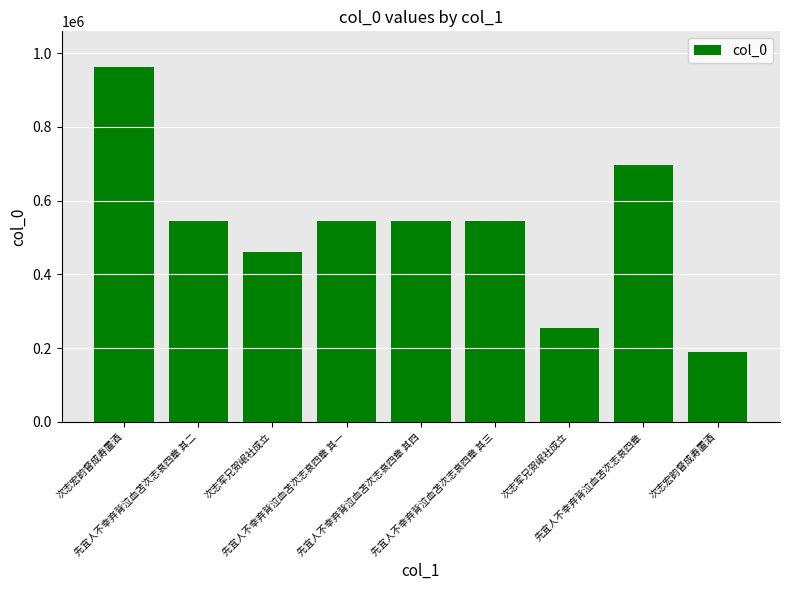

What value does the data have at 先宜人不幸弃背泣血苫次志哀四章 其二?

544138